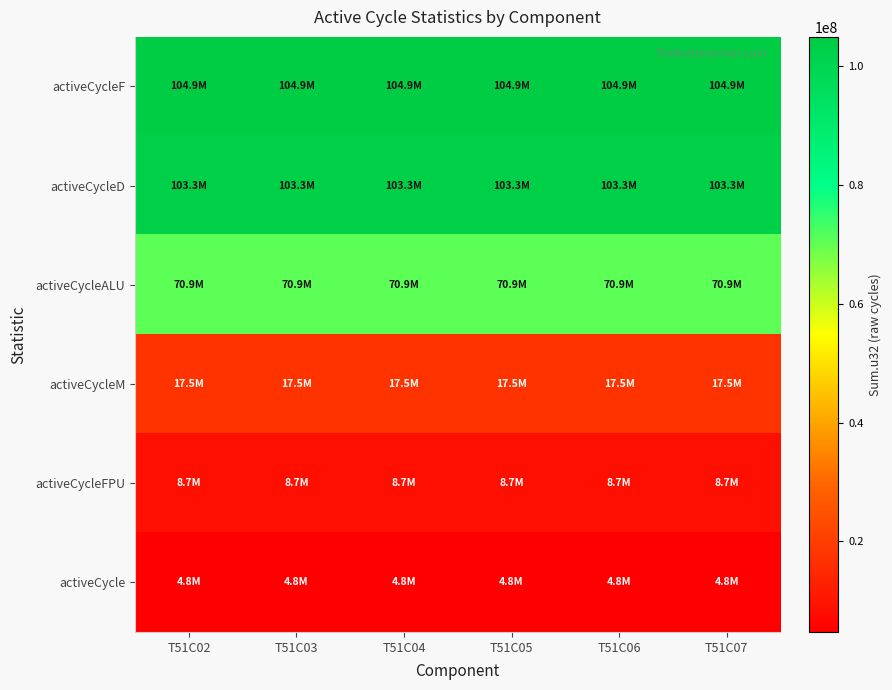

At how many categories does at least one series exceed 65672926?

6